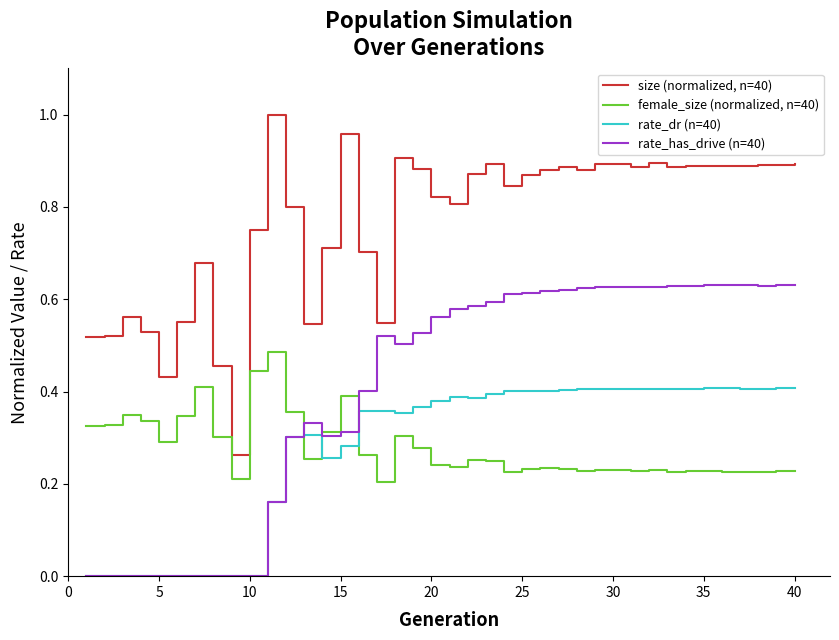

Which series has the widest spread of values?

size (normalized, n=40)